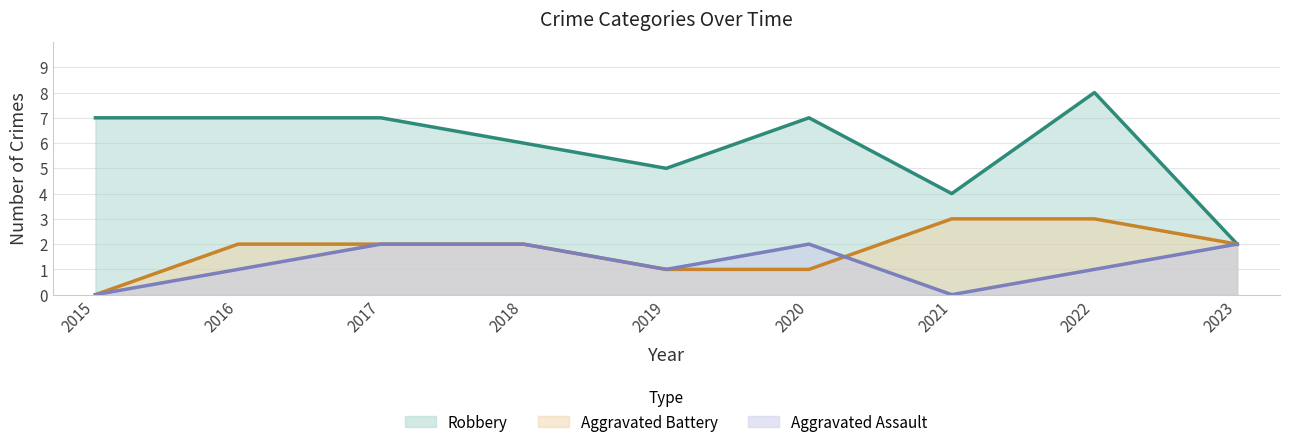

List the labels in order of Robbery value, largest first.

2022, 2015, 2016, 2017, 2020, 2018, 2019, 2021, 2023